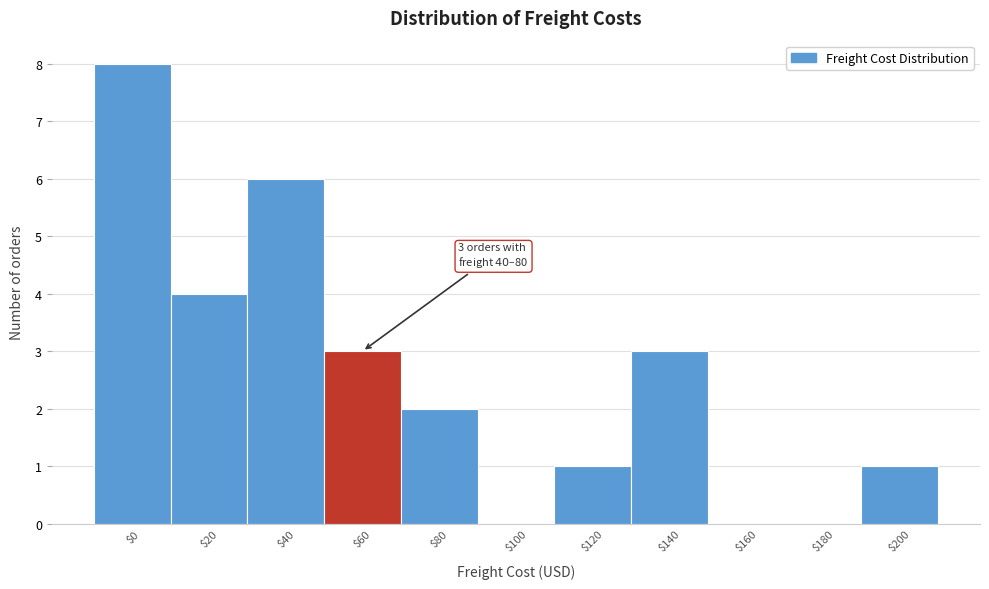

Read the value at $20.

4